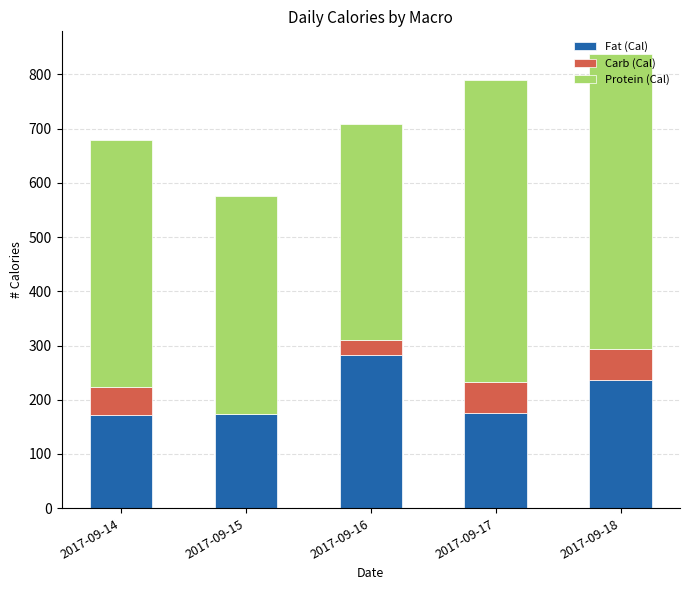

What value does the Fat (Cal) series have at 2017-09-14?

171.0